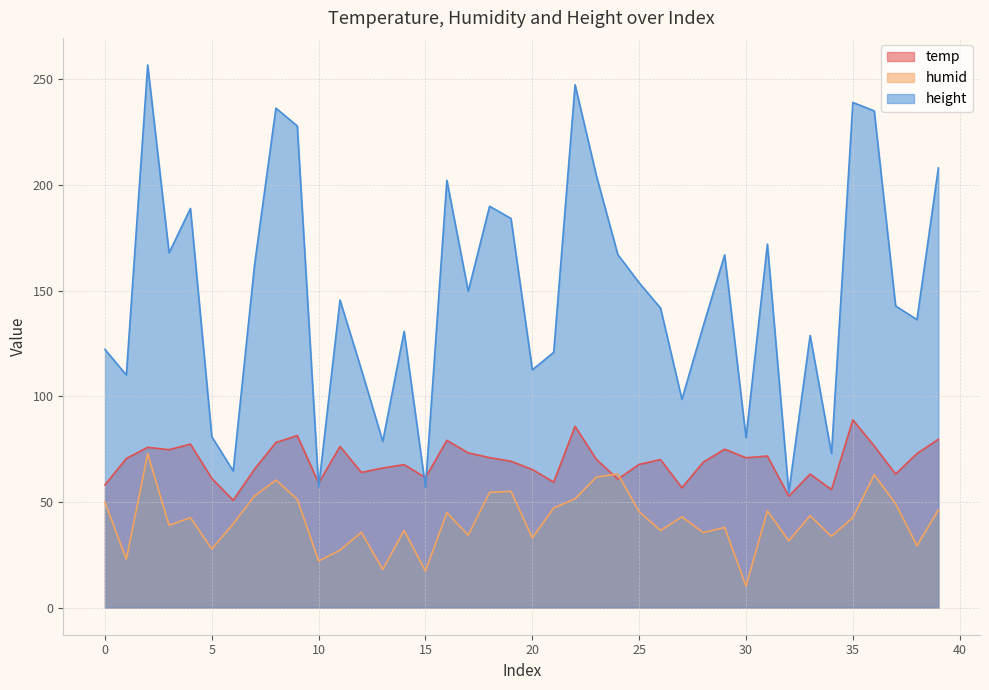

At which label does temp reach its peak?

35